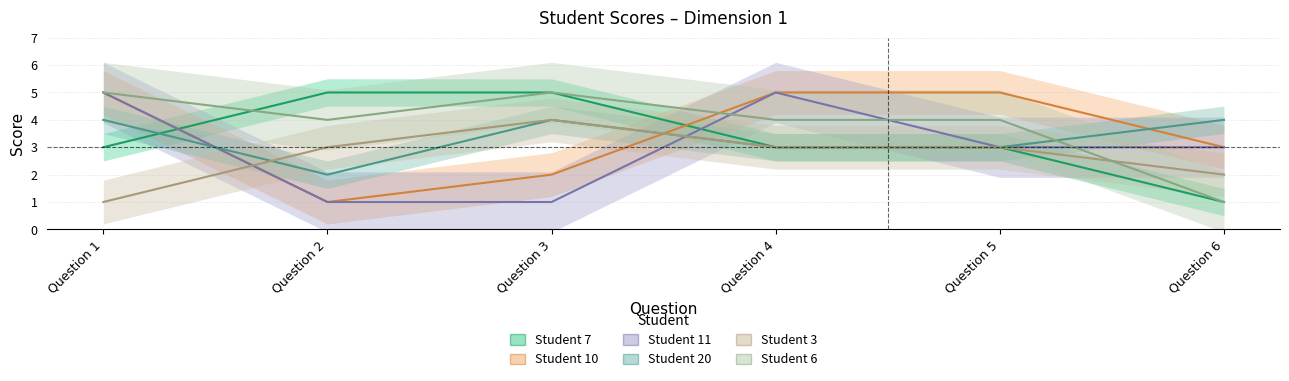

Is the value of Student 3 at Question 3 greater than the value of Student 10 at Question 5?

No